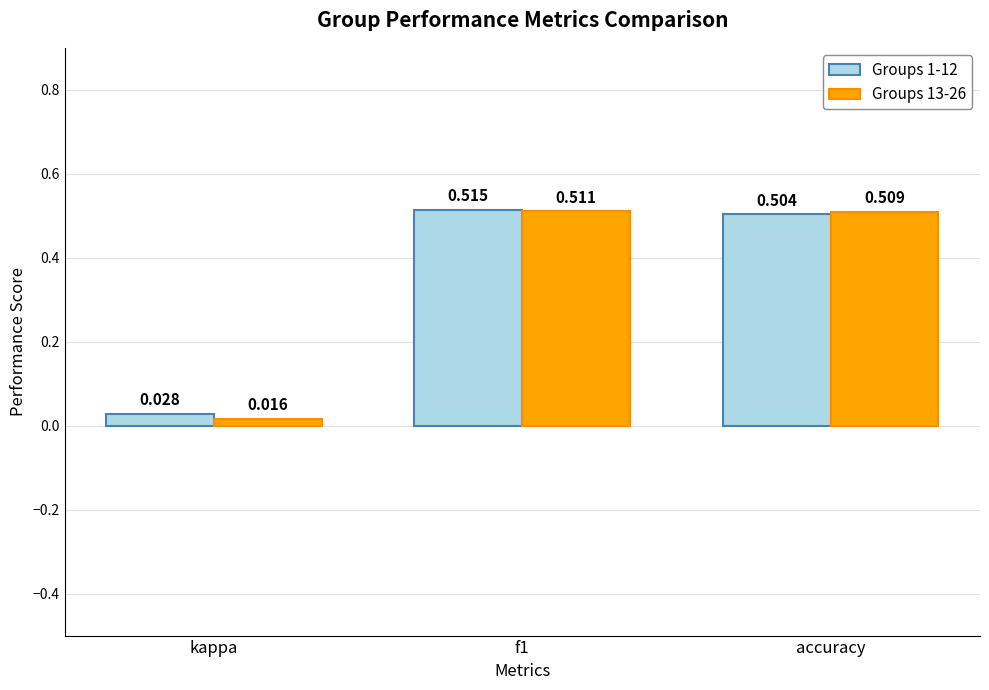

List the labels in order of Groups 13-26 value, smallest first.

kappa, accuracy, f1